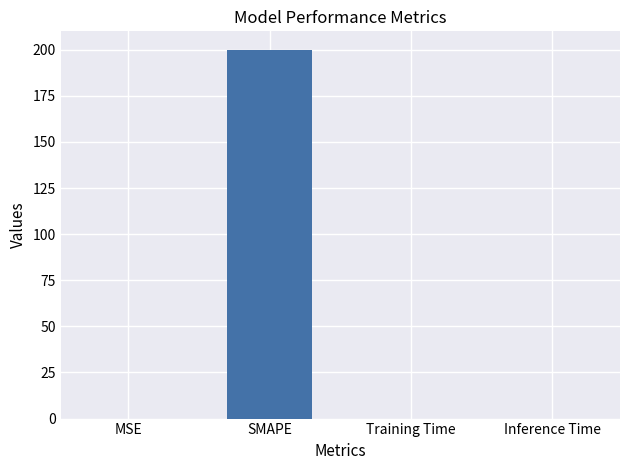

True or false: the data shows 341.3 at SMAPE.

False